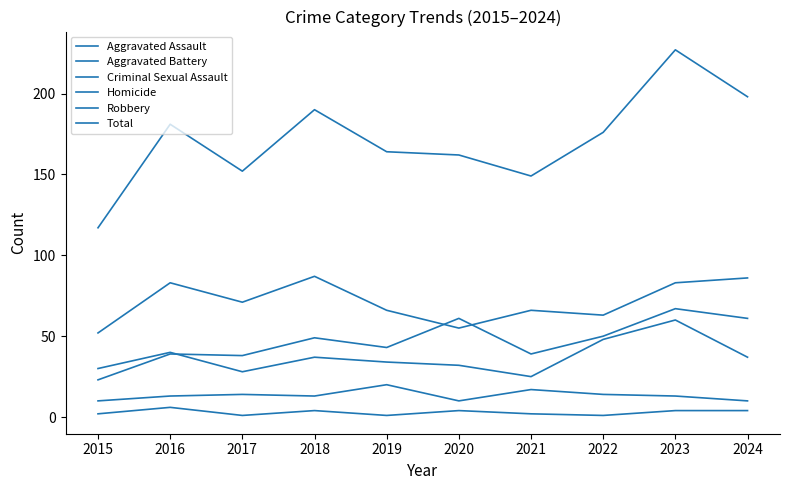

At 2015, list the series in order from largest to smallest.

Total, Robbery, Aggravated Battery, Aggravated Assault, Criminal Sexual Assault, Homicide